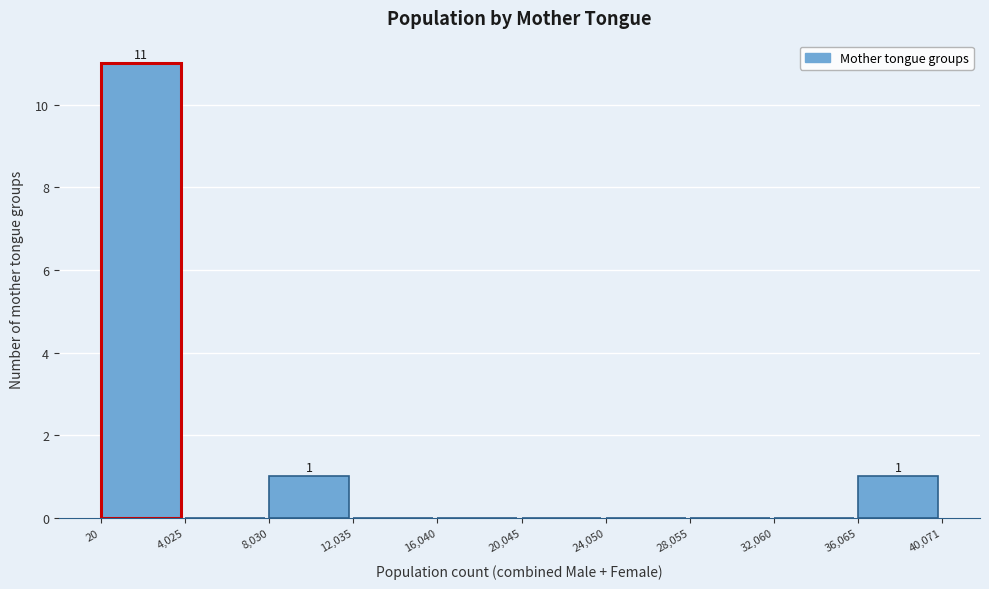

Which range on the x-axis has the tallest bar?

20 to 4,025